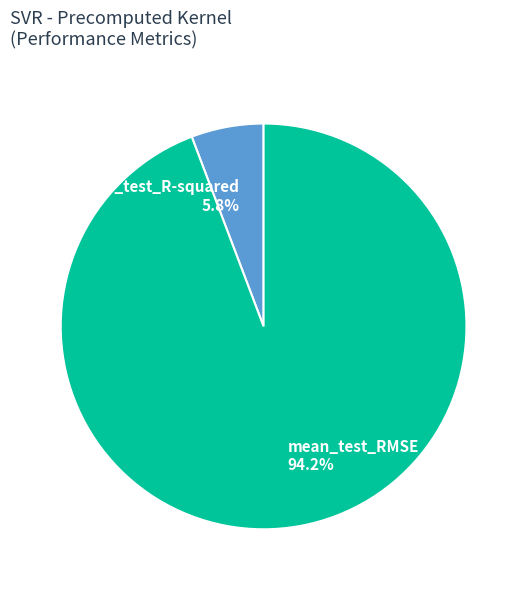

What percentage is the mean_test_RMSE slice, to the nearest percent?

94%